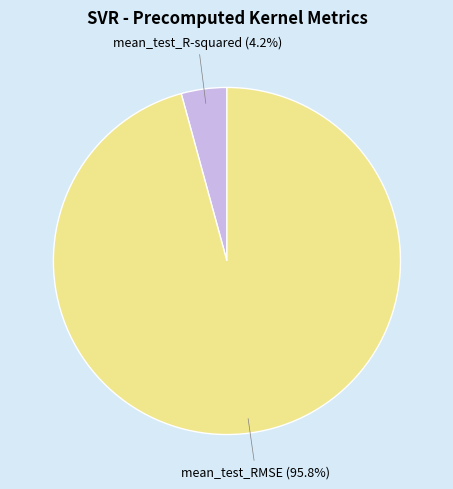

How much of the chart is everything except mean_test_RMSE?

4.2%